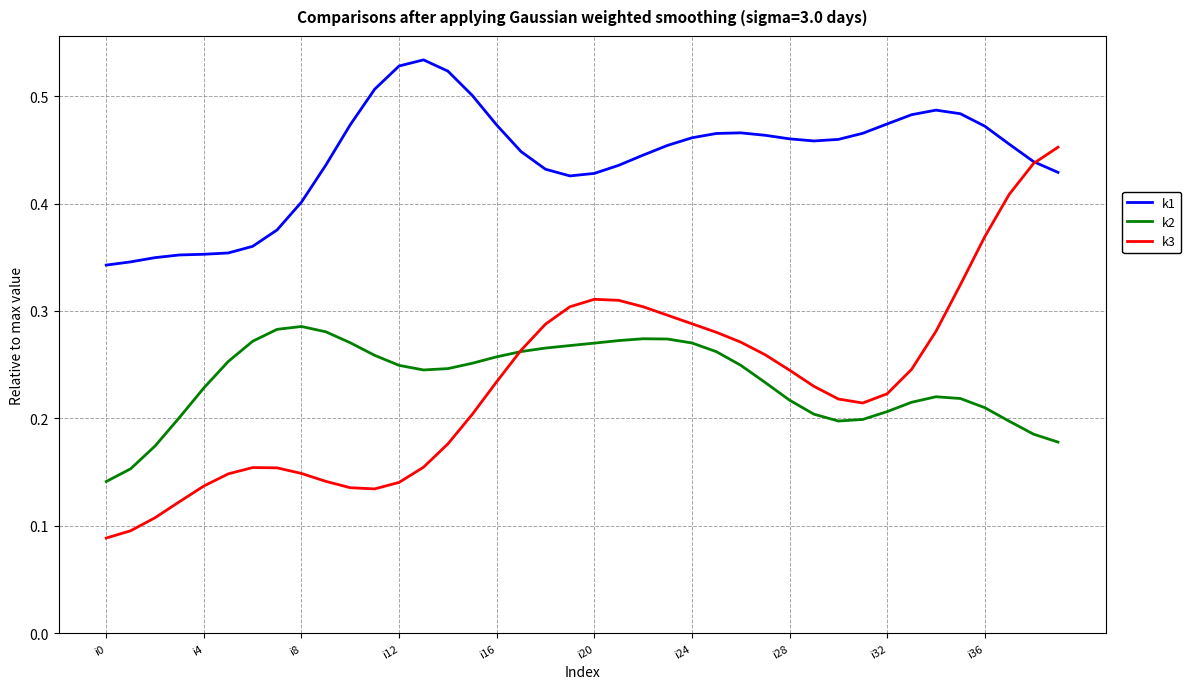

Rank the series by their maximum value, from highest to lowest.

k1, k3, k2